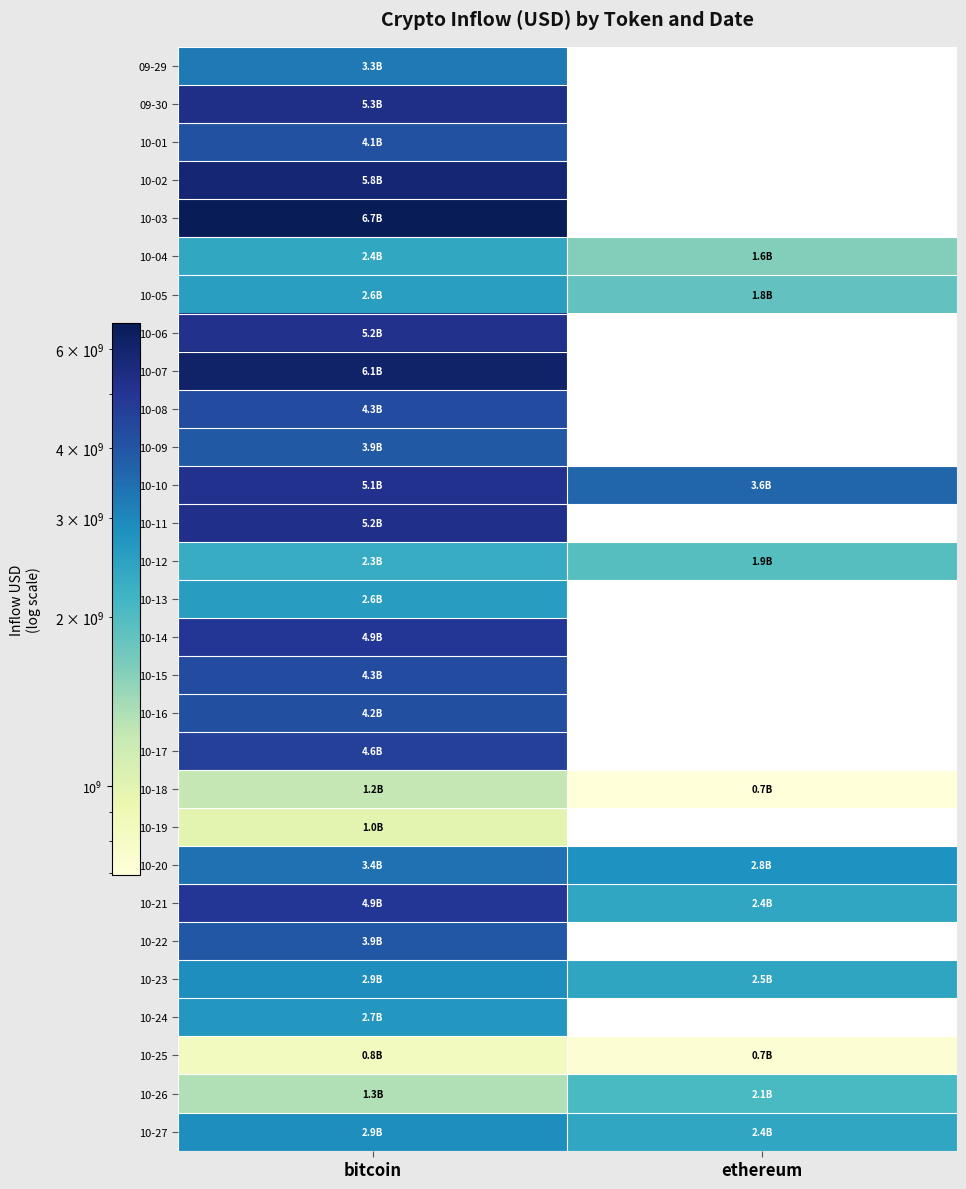

What is the sum of the 10-05 values at ethereum and bitcoin?

4432143246.1